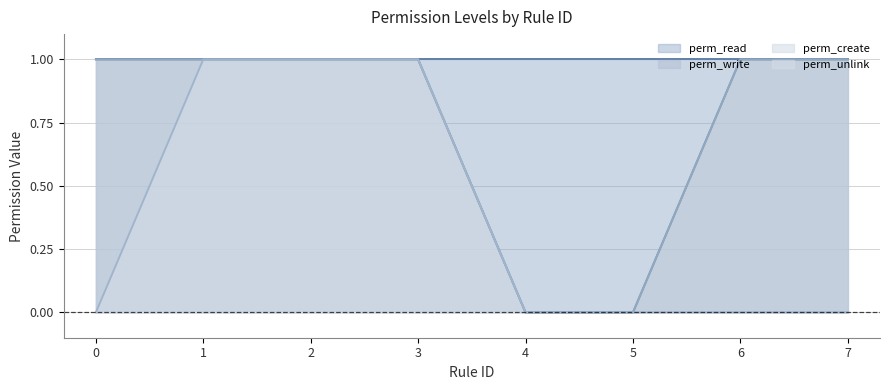

What is the difference between the maximum and second lowest values in the perm_create series?

1